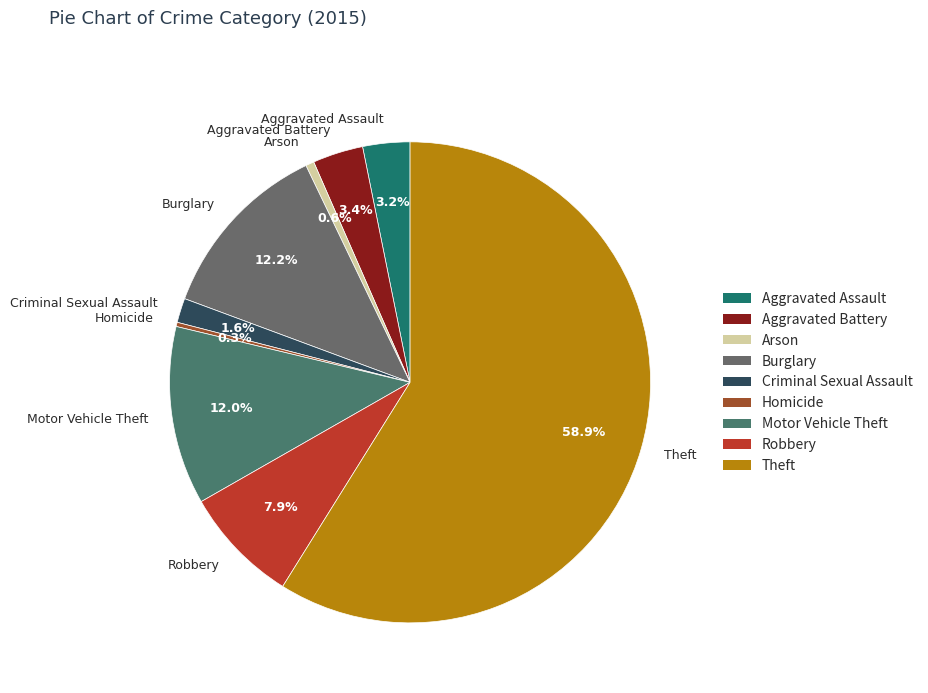

Is it true that Motor Vehicle Theft is 12% of the pie?

True